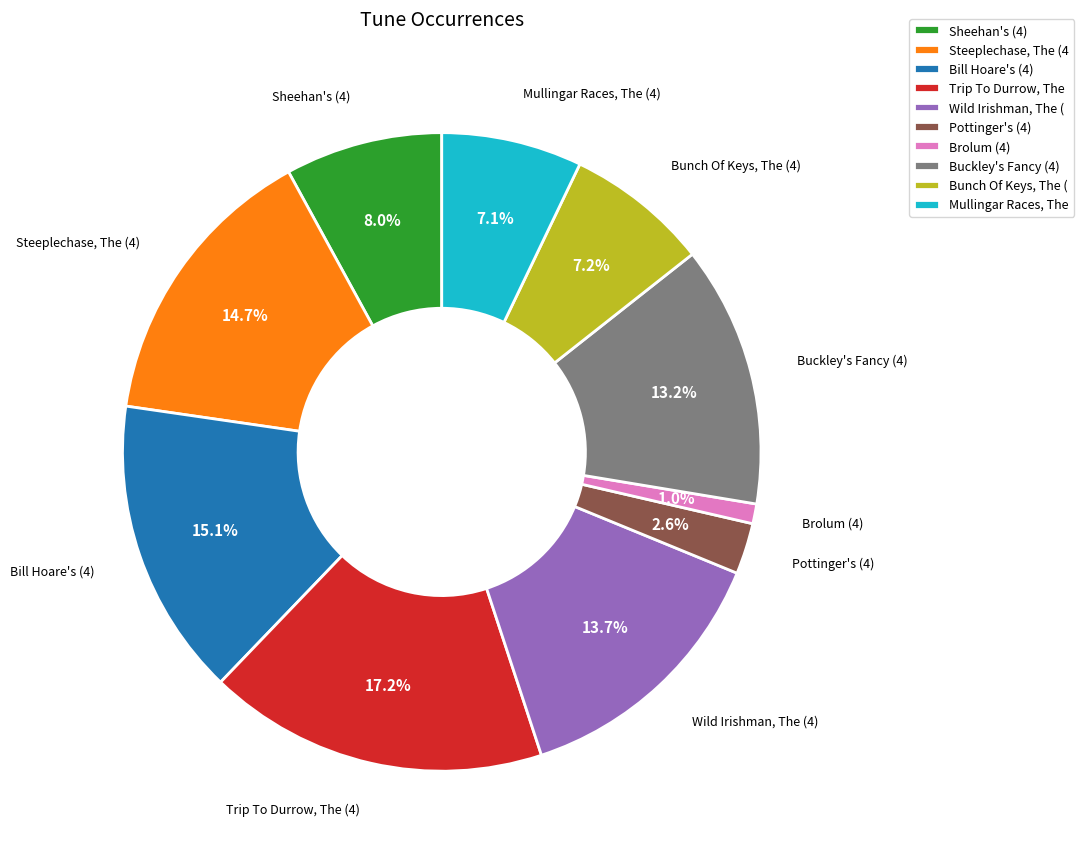

Rank the categories by value from lowest to highest.

Brolum (4), Pottinger's (4), Mullingar Races, The, Bunch Of Keys, The (, Sheehan's (4), Buckley's Fancy (4), Wild Irishman, The (, Steeplechase, The (4, Bill Hoare's (4), Trip To Durrow, The